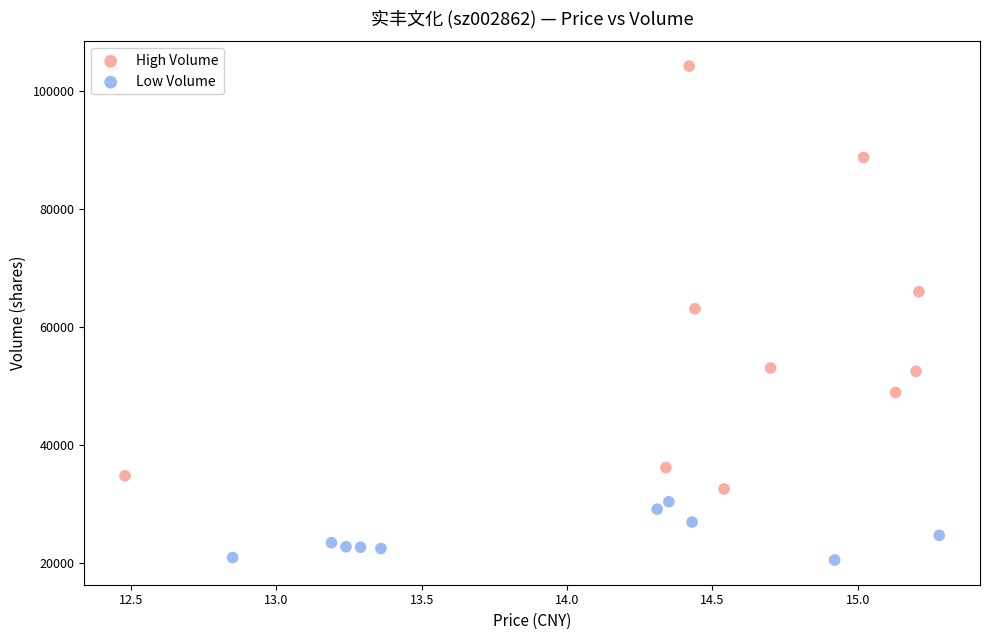

Which series contains the highest Y value?

High Volume